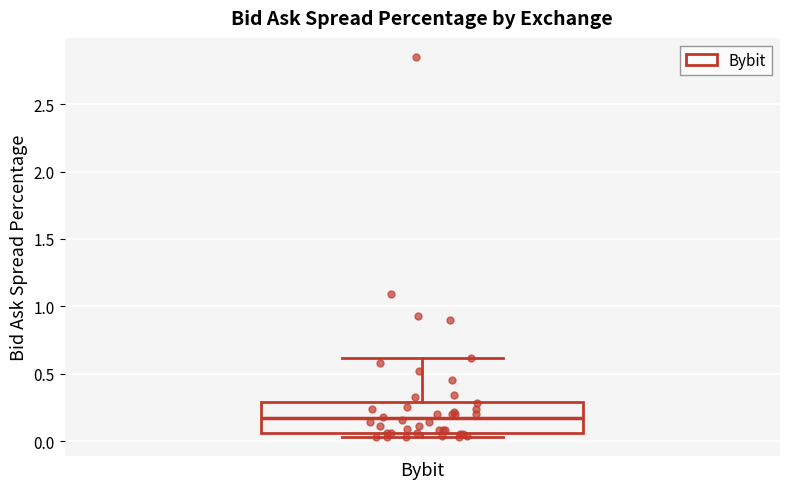

Where is the lower edge of the box for Bybit on the y-axis? The values are not printed on the chart, so give them approximately, as read against the axis.

0.05